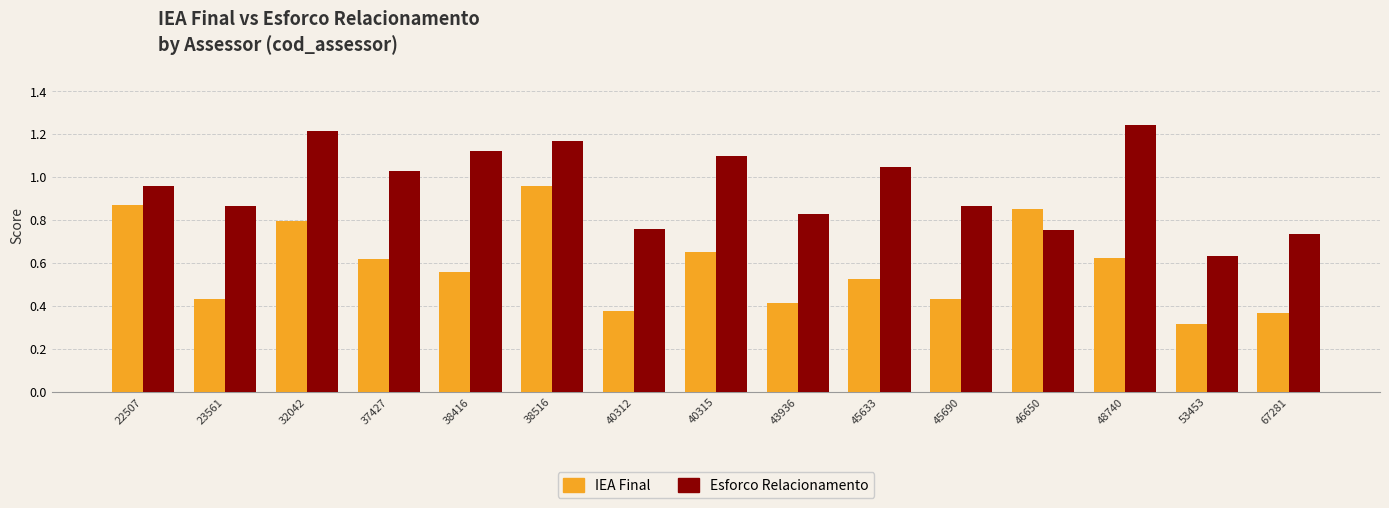

At which label does Esforco Relacionamento reach its minimum?

53453